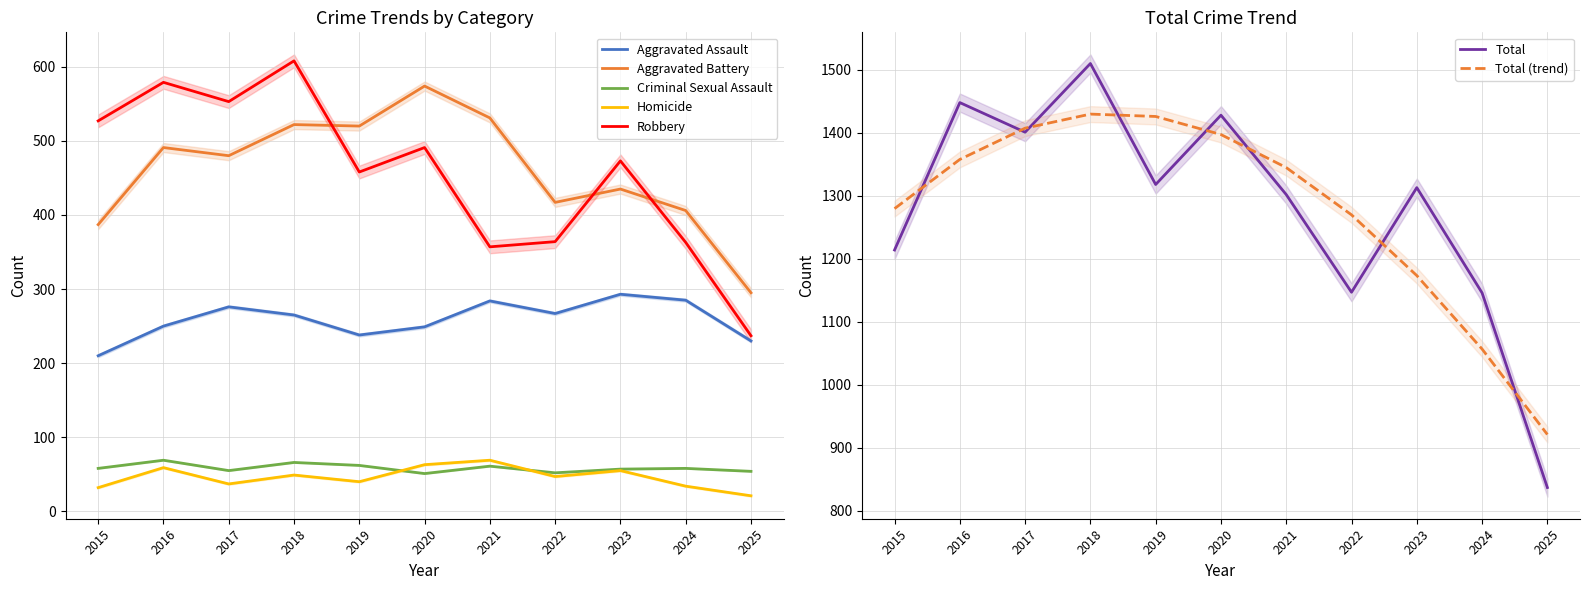

Which series changed the most between 2018 and 2024?

Total